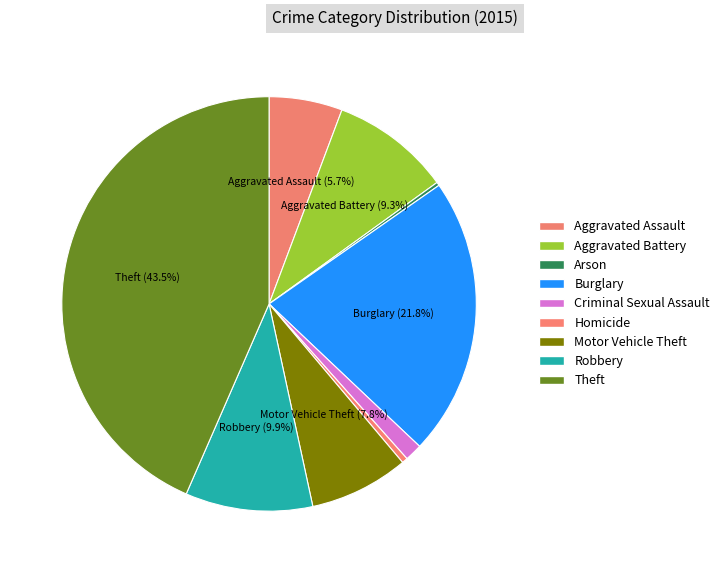

Is it true that Homicide is 0% of the pie?

True